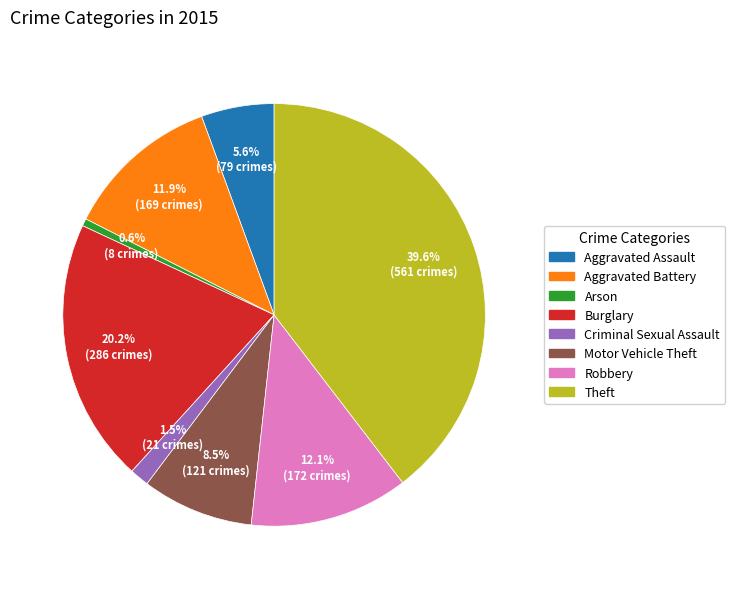

What portion of the pie excludes Aggravated Assault?

94.4%